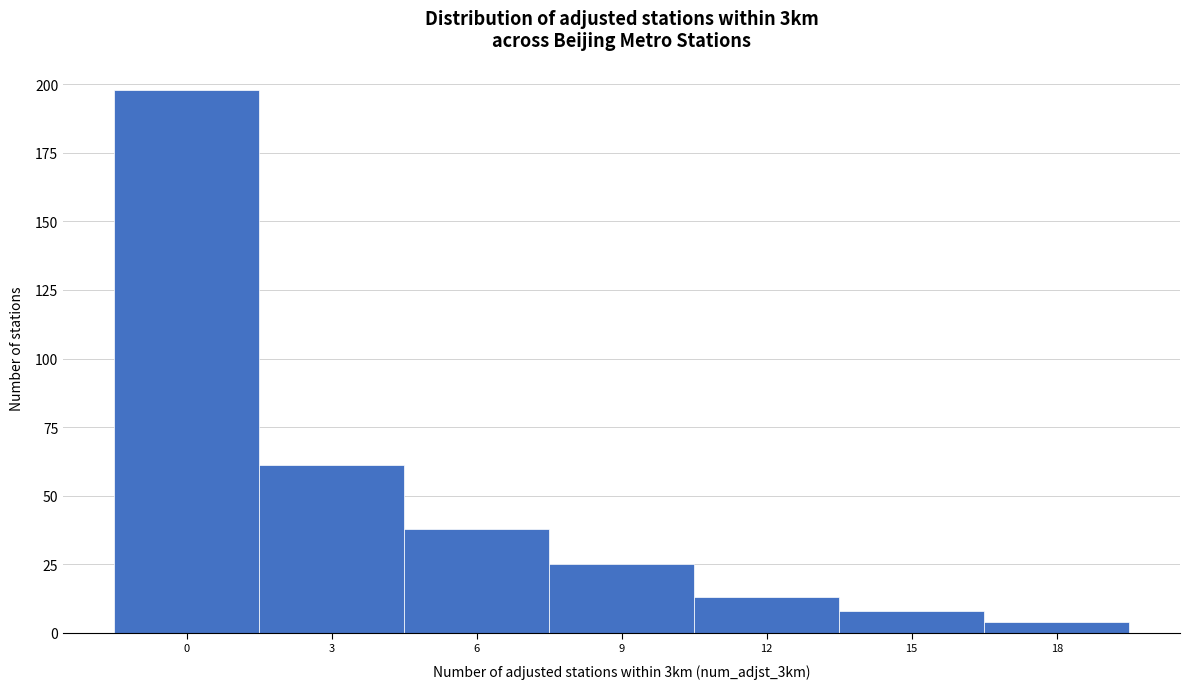

Reading left to right, extract all data points from this chart.

0=198	3=61	6=38	9=25	12=13	15=8	18=4